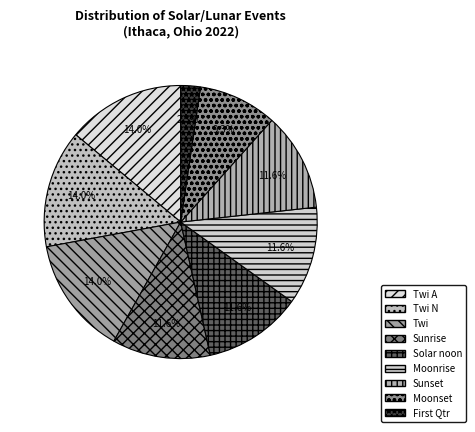

Count the number of slices in the pie.

9